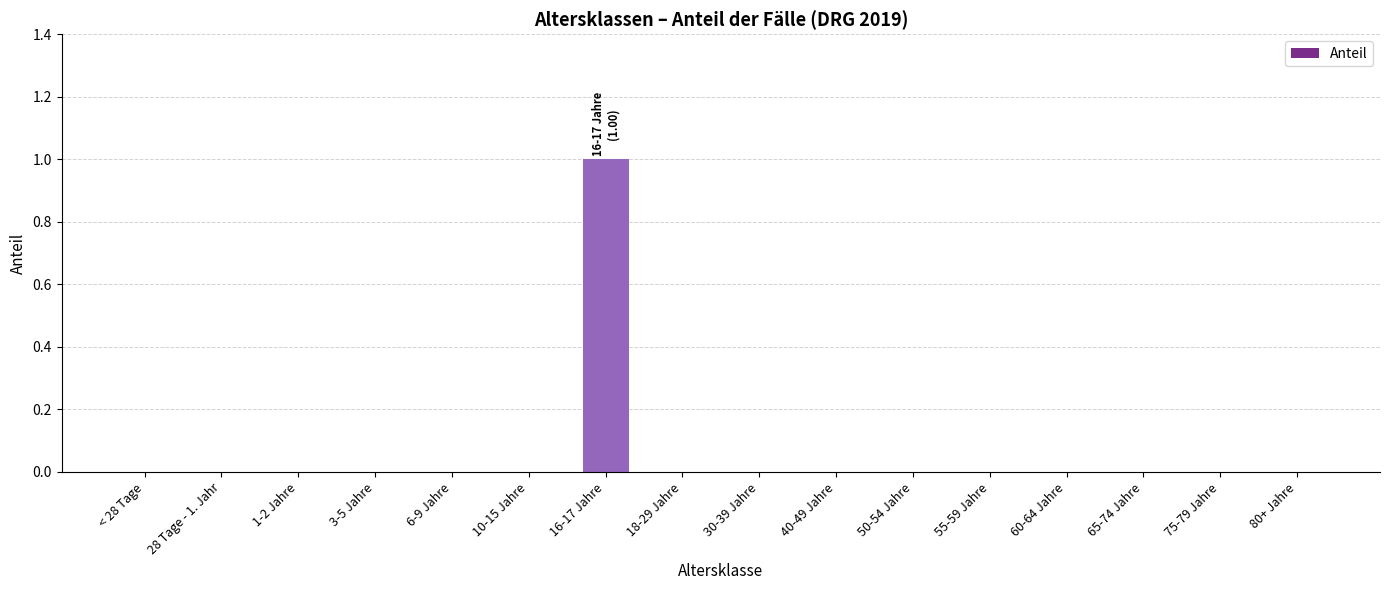

Is it true that the value at 40-49 Jahre is 0?

True